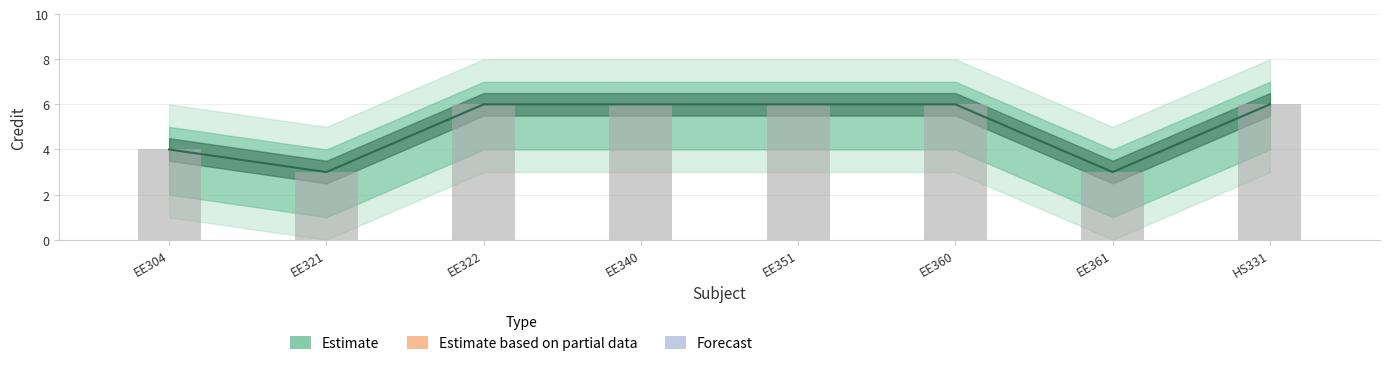

How many bars are there in total?

8